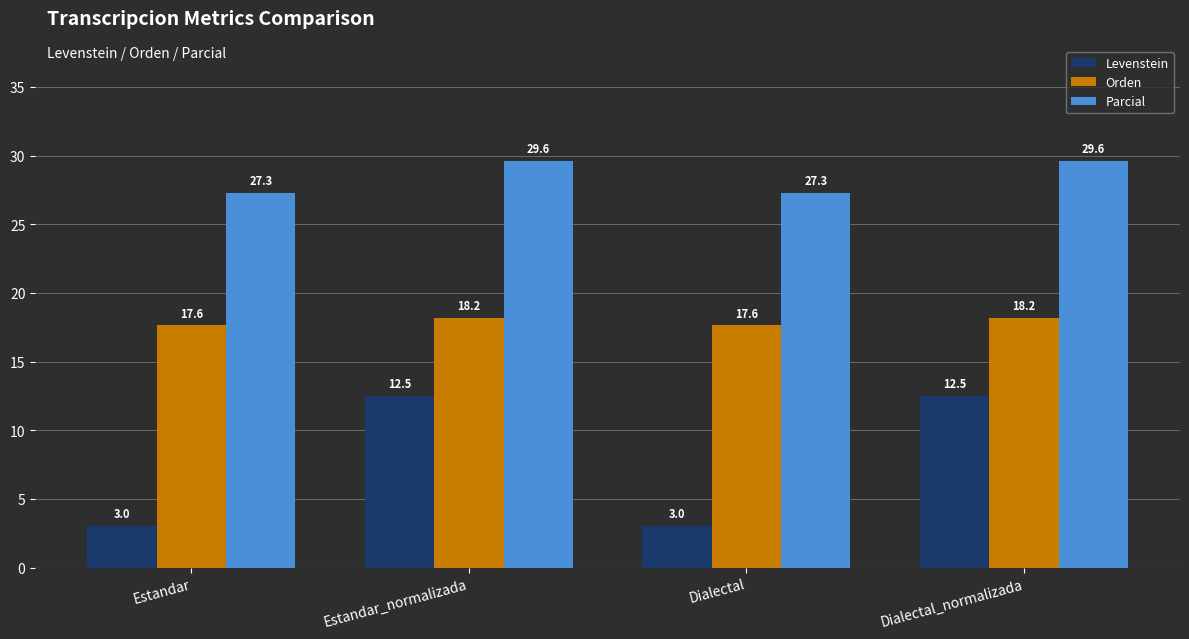

What is the sum of the Levenstein values at Estandar and Estandar_normalizada?

15.5